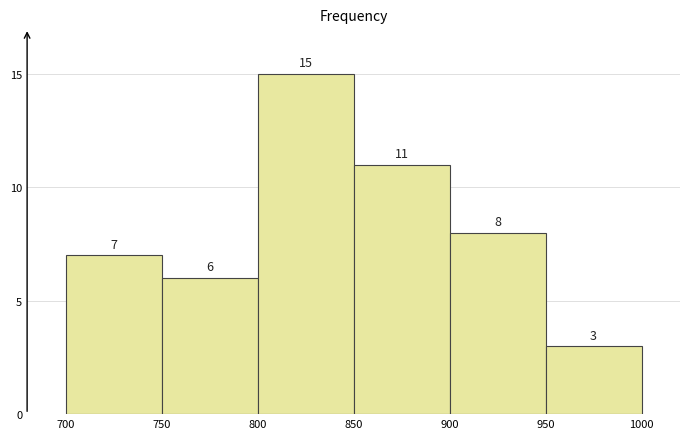

How tall is the bar that spans 900 to 950 on the x-axis?

8